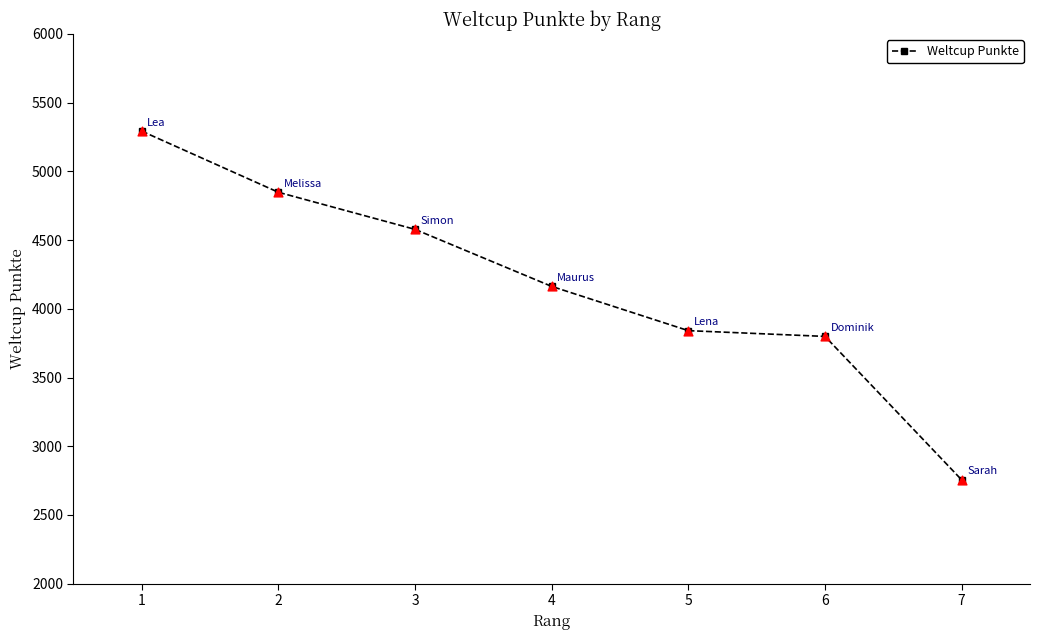

Which has a higher value, 4 or 5?

4